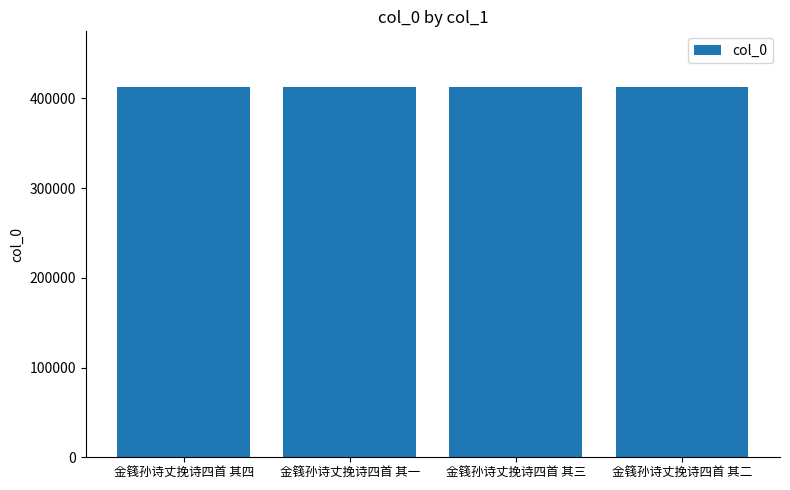

What value does the data have at 金篯孙诗丈挽诗四首 其四?

412765